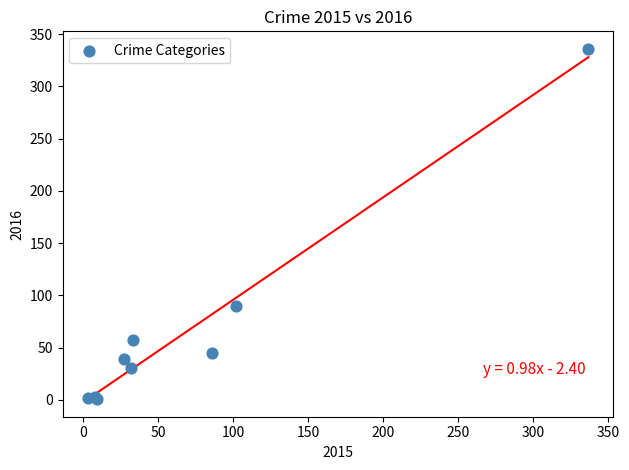

What Y value in the scatter plot is closest to 168?

90